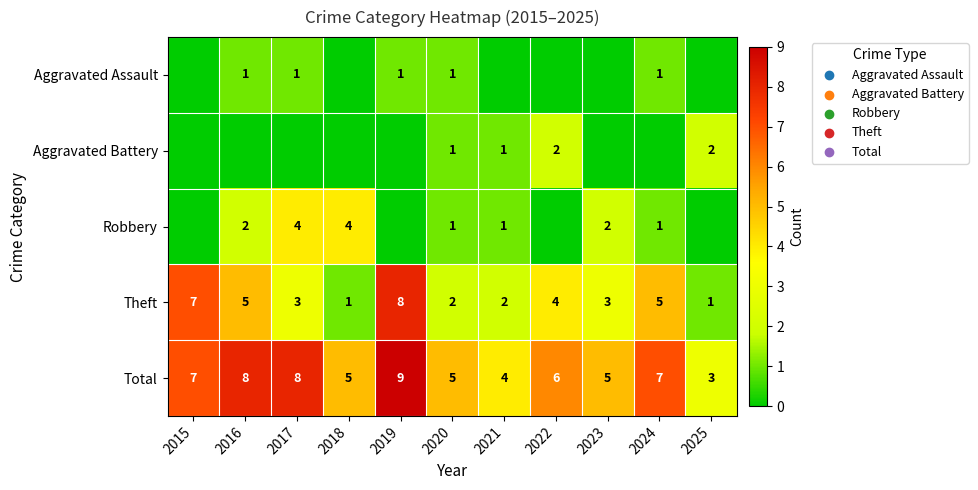

The value of Aggravated Battery at 2021 is 1. True or false?

True